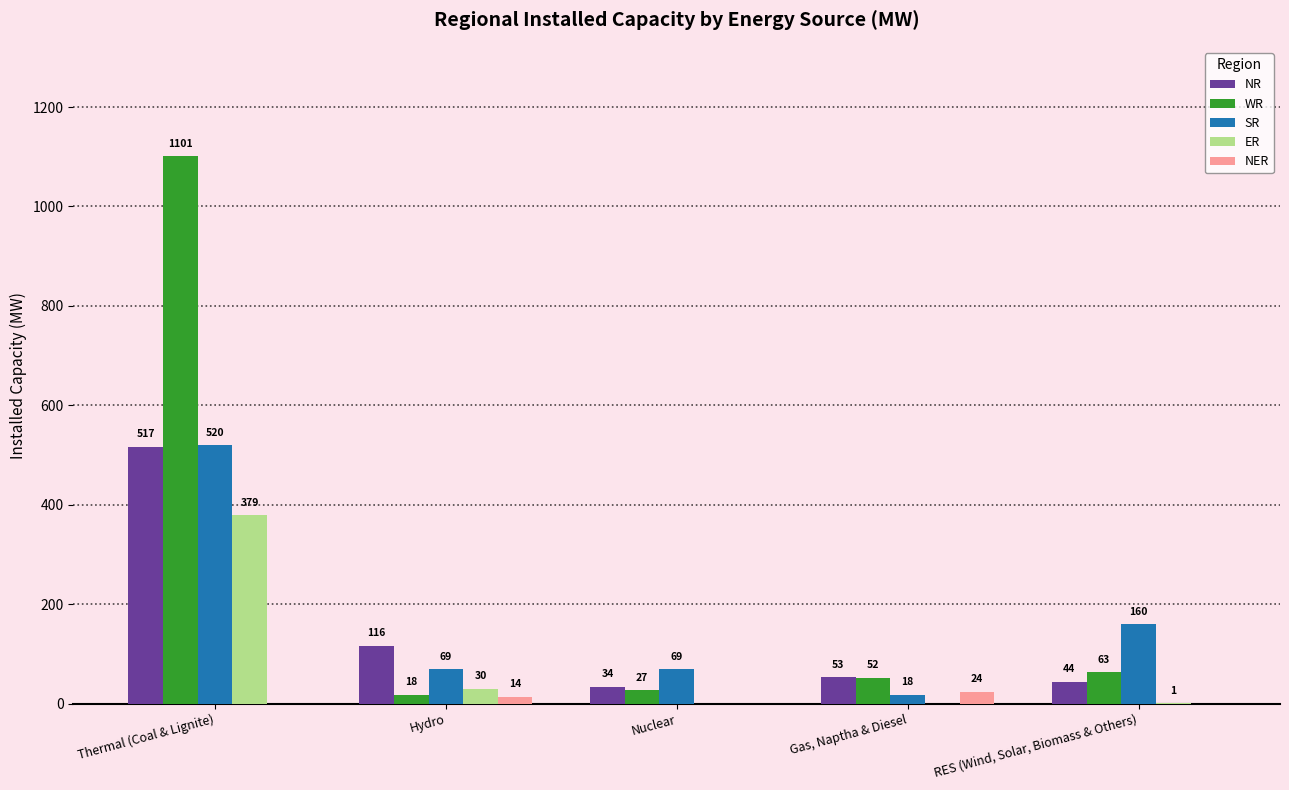

Where is WR nearest to the value 559?

RES (Wind, Solar, Biomass & Others)